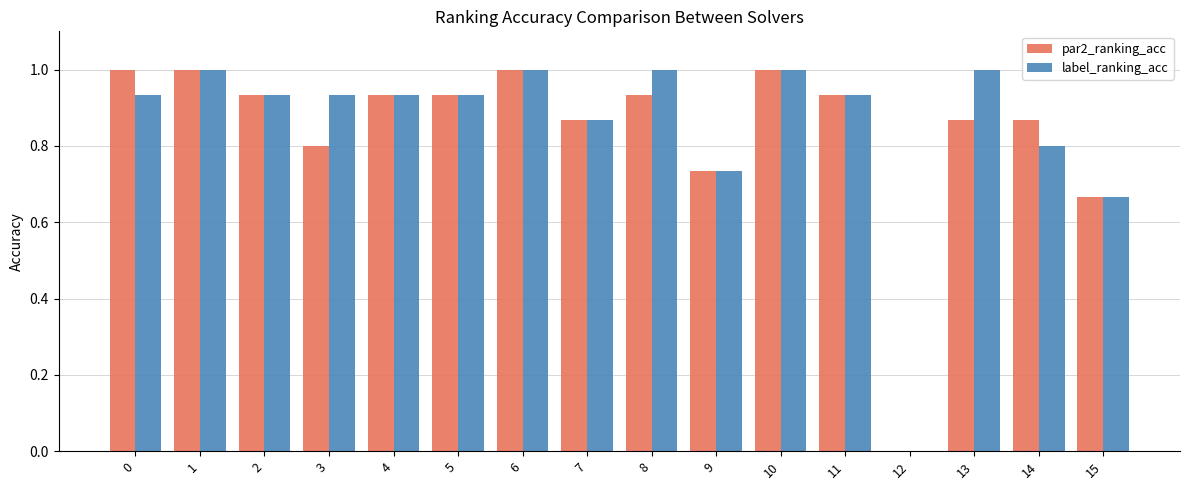

Is the value of label_ranking_acc at 2 greater than the value of par2_ranking_acc at 10?

No